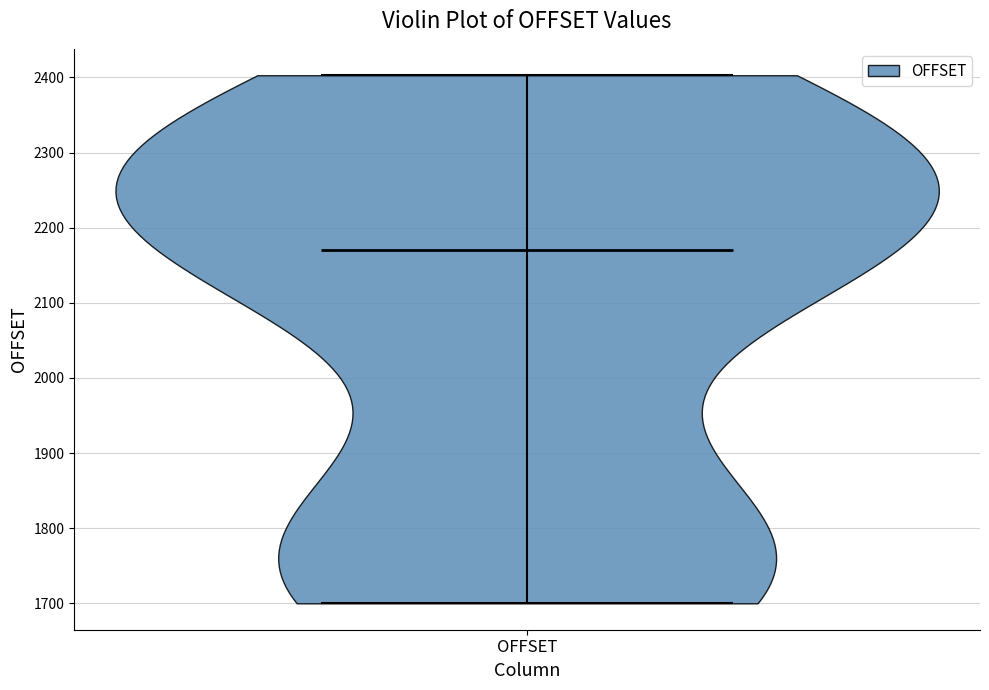

Read this violin plot against the y-axis: where its median line is, and the lowest and highest points the violin reaches. The values are not printed on the chart, so give them approximately, as read against the axis.

median line 2170, lowest point 1700, highest point 2400